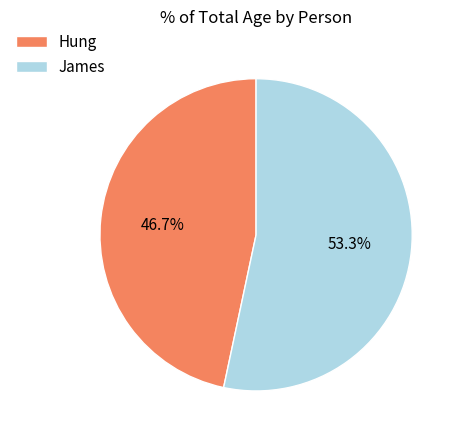

True or false: Hung accounts for 47% of the total.

True